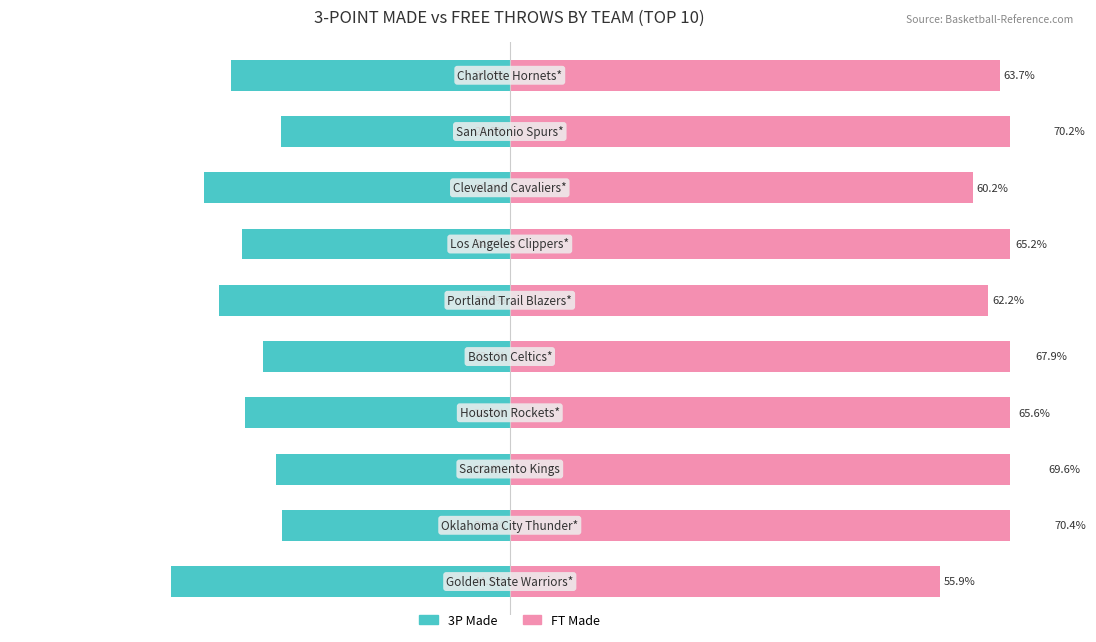

How many series are shown in this chart?

2